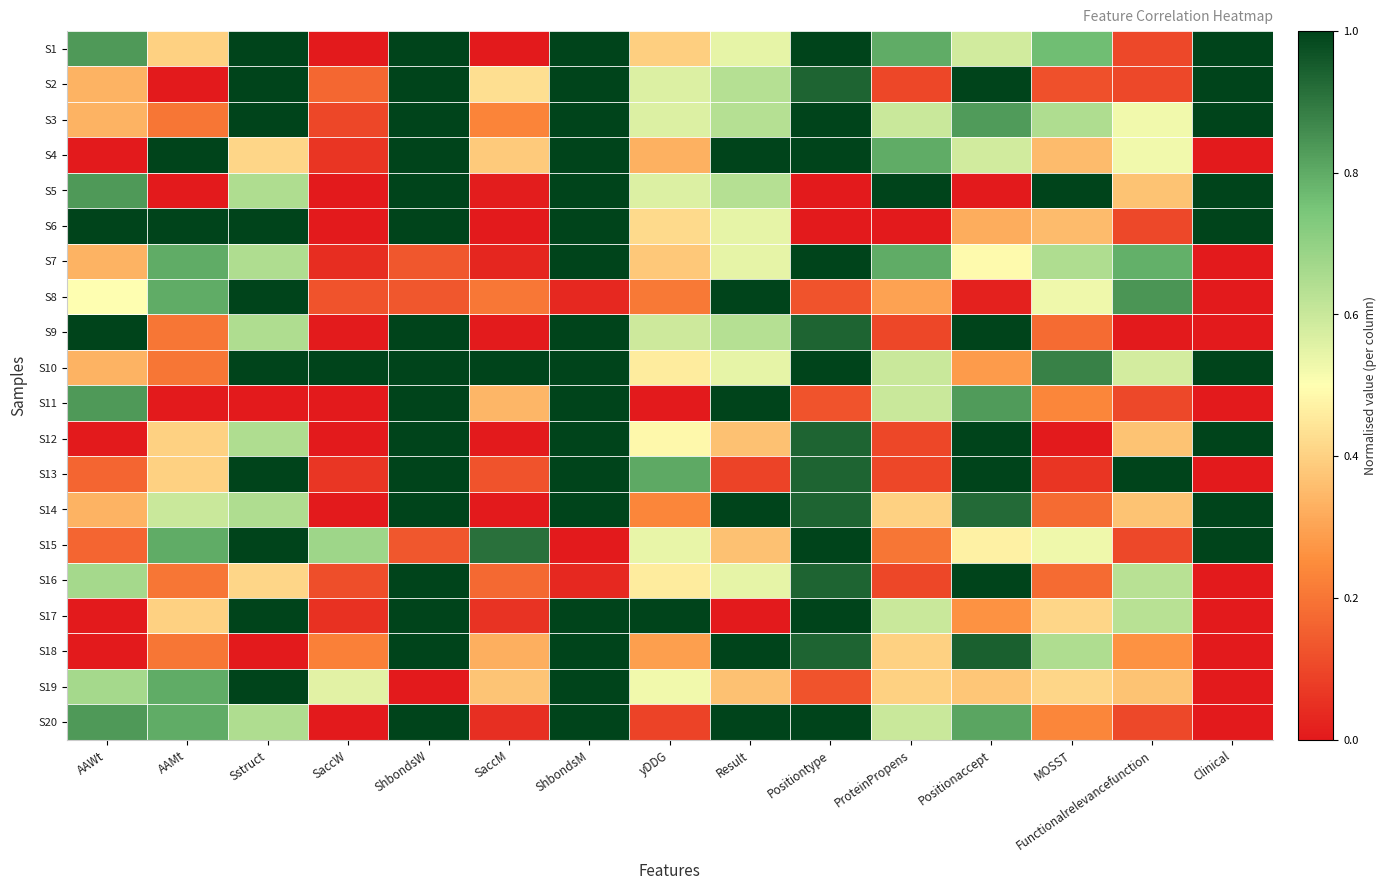

At how many categories does at least one series exceed 0?

15